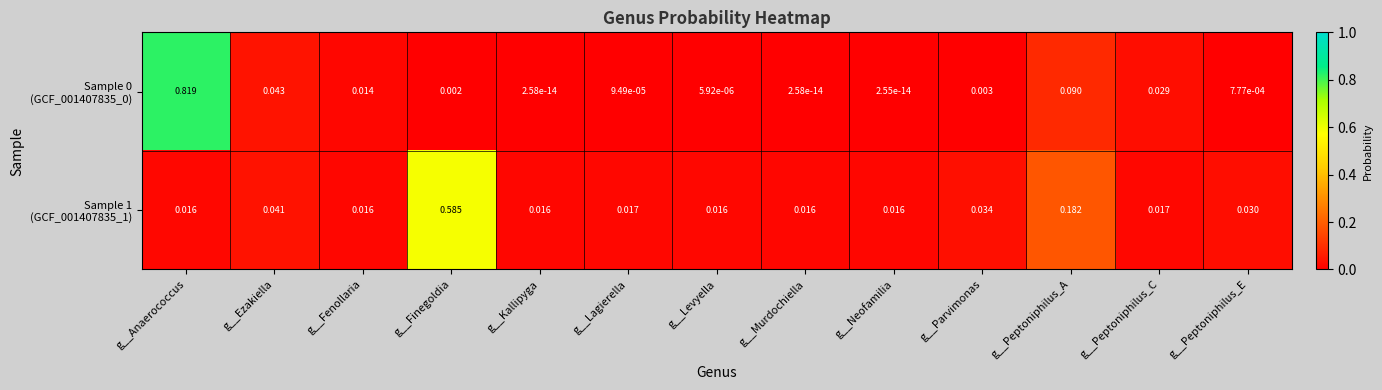

At which category is the sum across all series the highest?

g__Anaerococcus